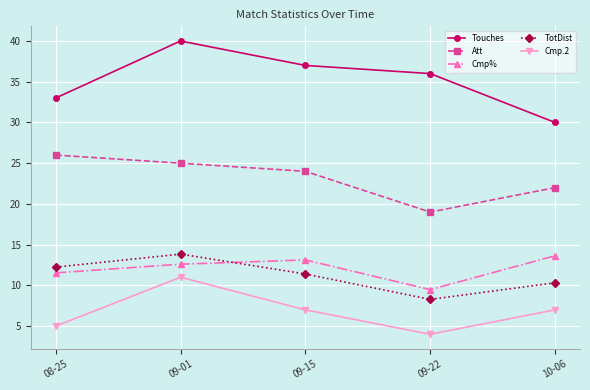

What is the total value across all series at 09-22?

76.8